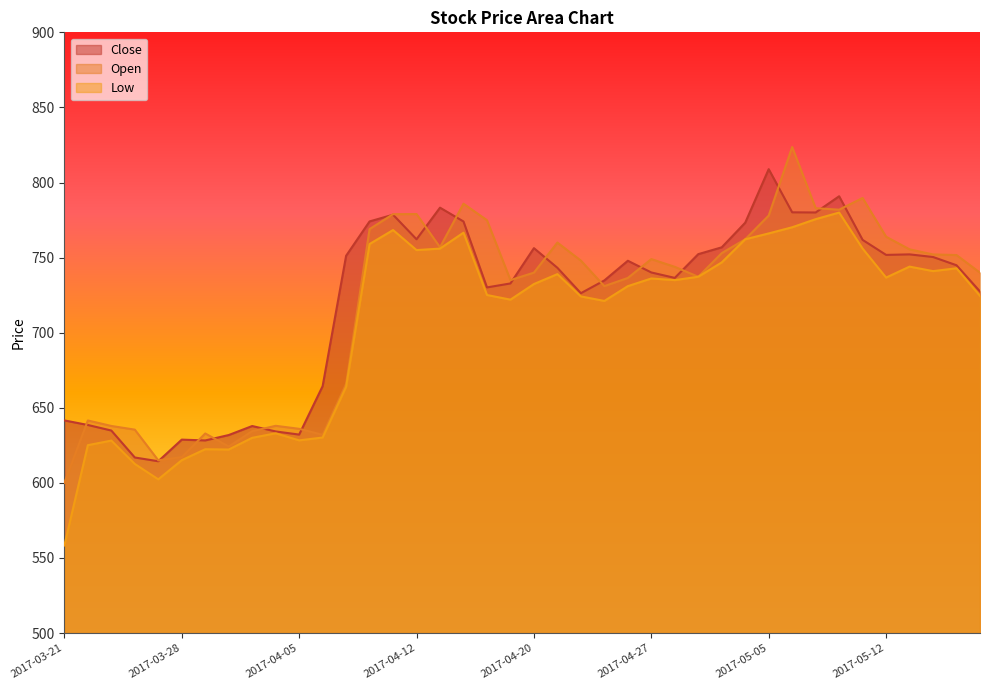

True or false: Low has a value of 384.3 at 2017-04-24.

False